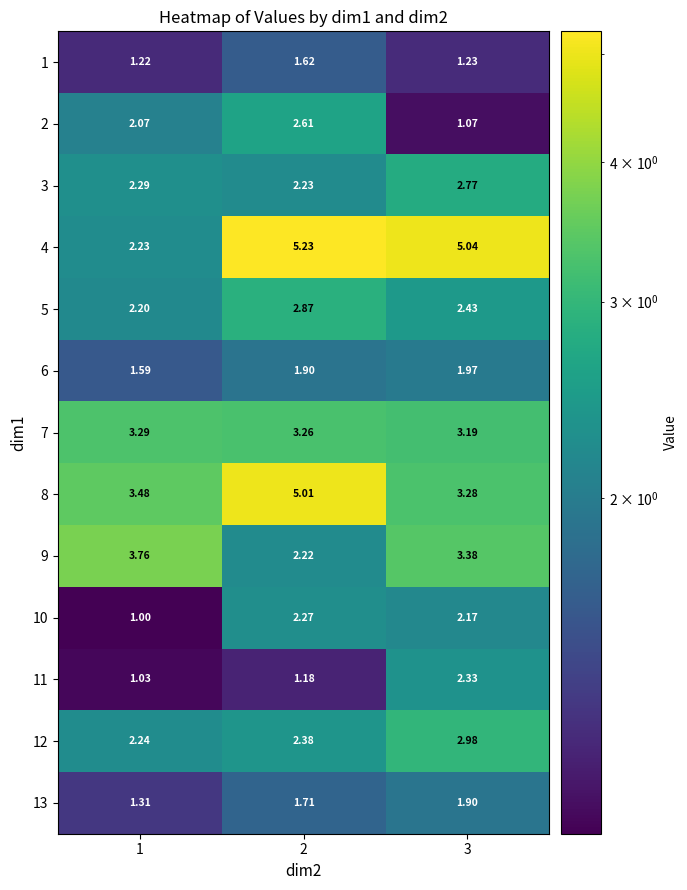

Between 1 and 3, which series saw the biggest shift?

4